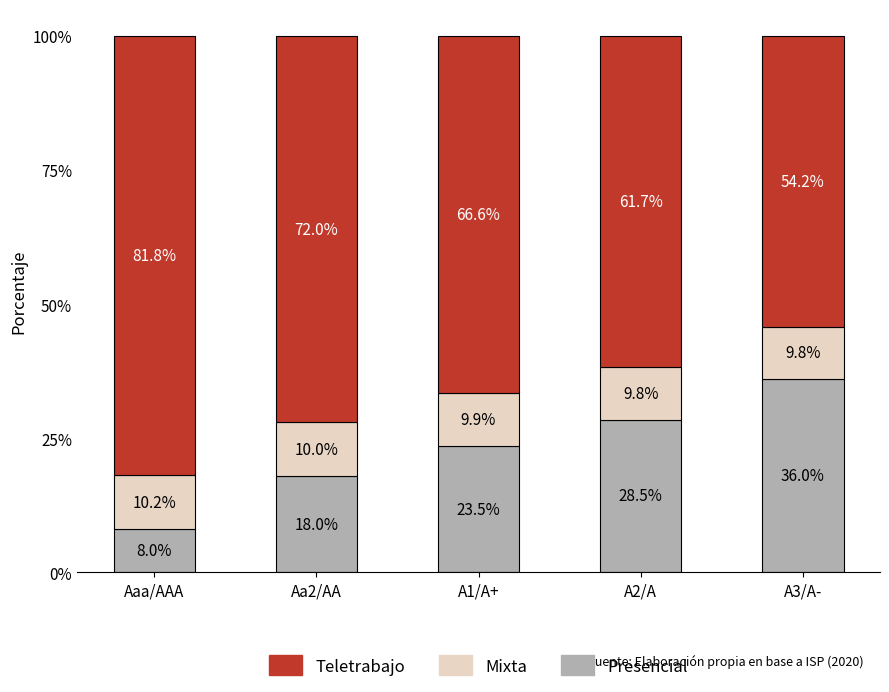

What is the average value of the Presencial series?

22.8